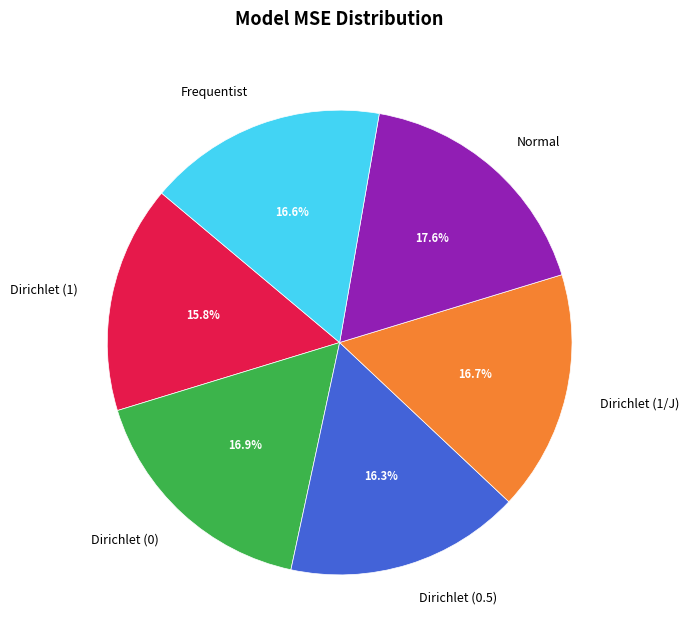

How many segments does this pie chart have?

6